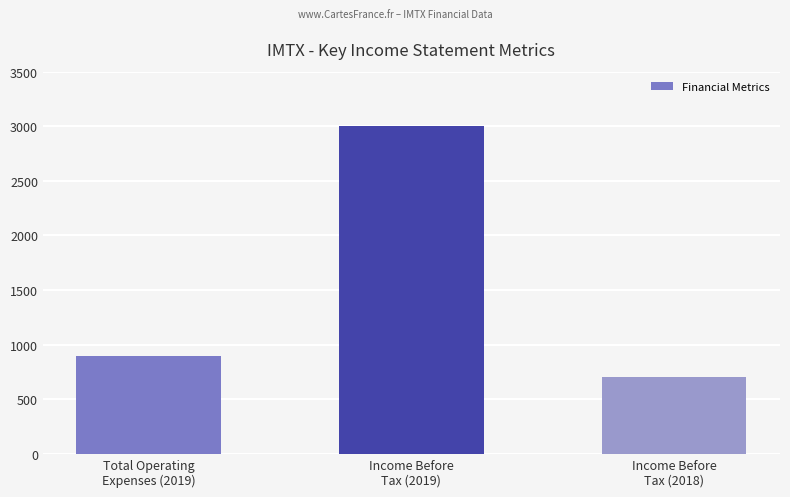

What is the label of the 1st bar from the left?

Total Operating
Expenses (2019)